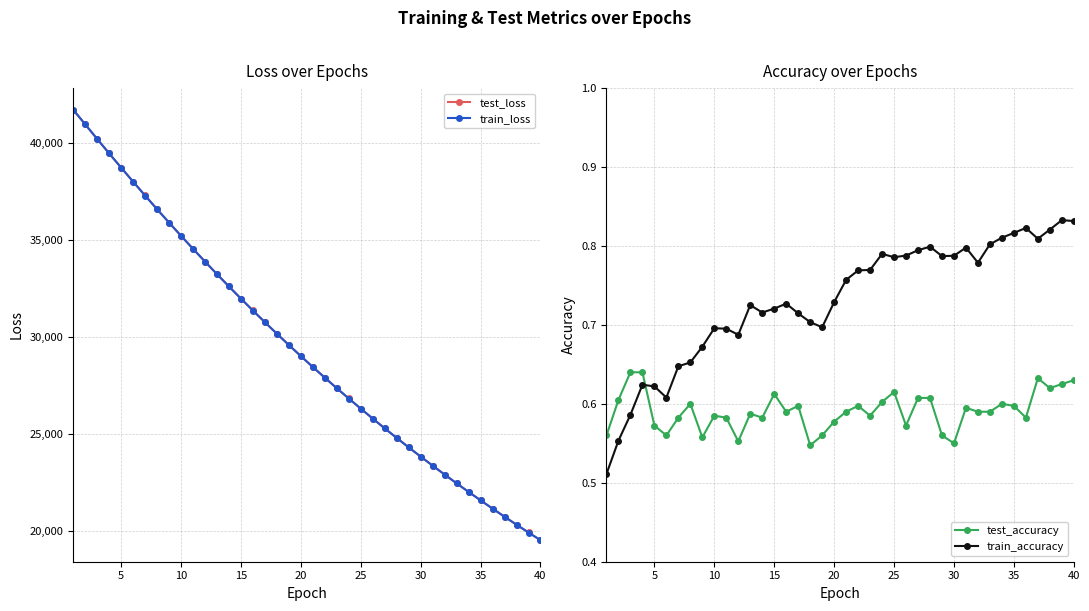

The value of train_loss at 20 is 29025.3. True or false?

True